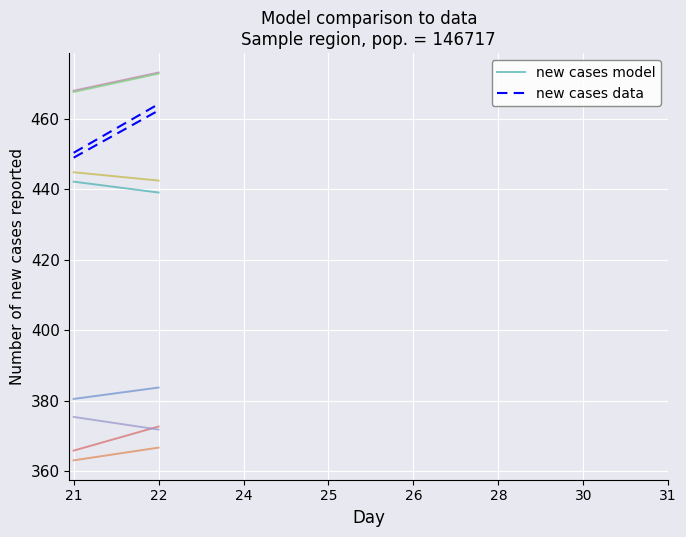

What is the approximate value of new cases model at 21?

442.2